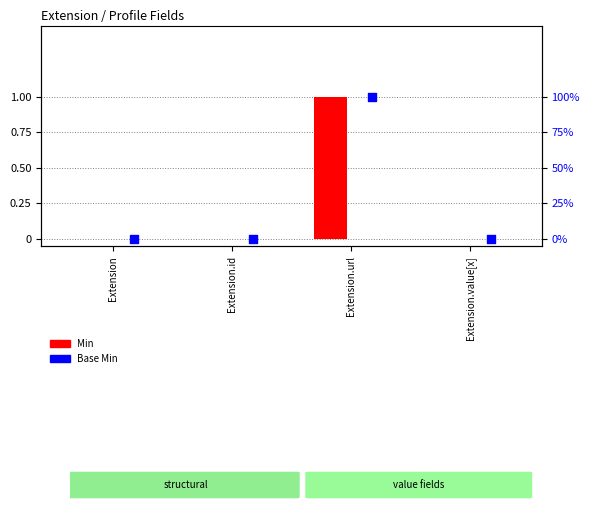

Which series has the widest spread of Y values?

Min